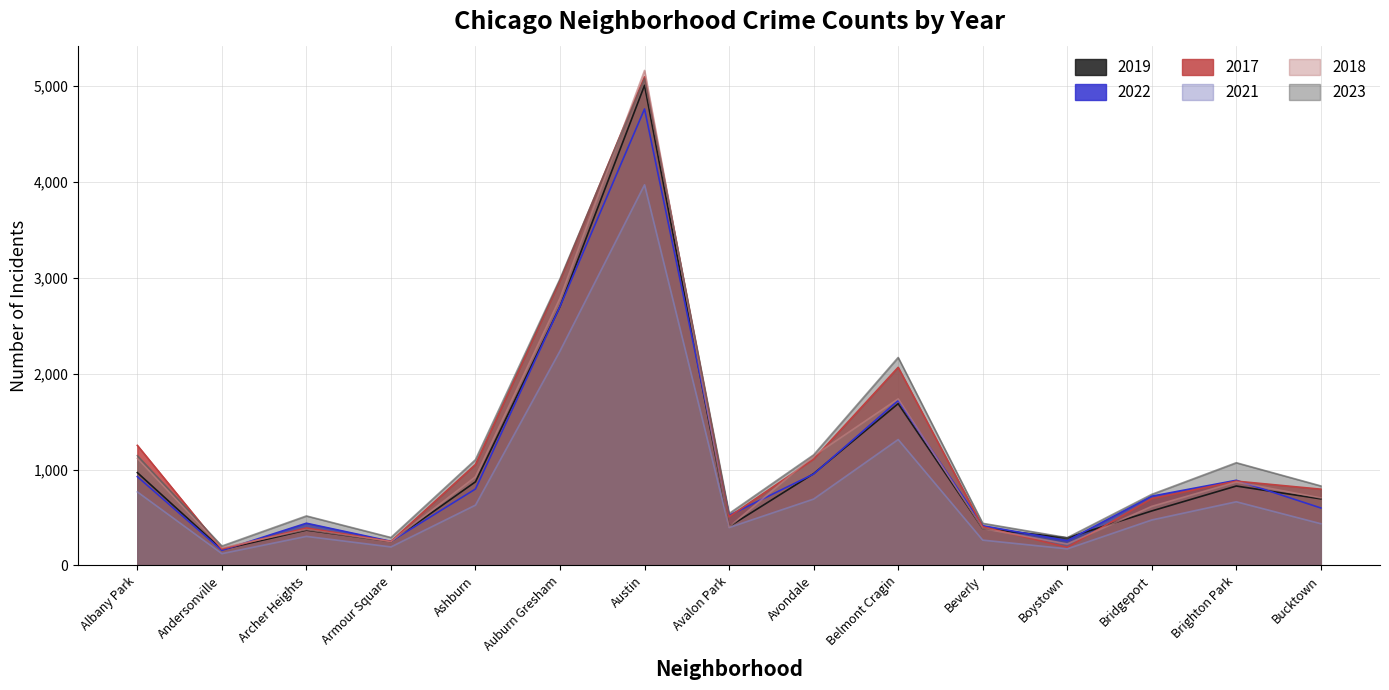

Reading left to right, what are all the values shown in this chart?

2019: Albany Park=968	Andersonville=166	Archer Heights=368	Armour Square=249	Ashburn=872	Auburn Gresham=2700	Austin=5008	Avalon Park=405	Avondale=957	Belmont Cragin=1687	Beverly=385	Boystown=287	Bridgeport=568	Brighton Park=828	Bucktown=694
2022: Albany Park=926	Andersonville=157	Archer Heights=440	Armour Square=251	Ashburn=797	Auburn Gresham=2701	Austin=4761	Avalon Park=522	Avondale=953	Belmont Cragin=1720	Beverly=414	Boystown=258	Bridgeport=722	Brighton Park=888	Bucktown=599
2017: Albany Park=1252	Andersonville=171	Archer Heights=391	Armour Square=250	Ashburn=1053	Auburn Gresham=2973	Austin=5096	Avalon Park=508	Avondale=1107	Belmont Cragin=2066	Beverly=403	Boystown=188	Bridgeport=697	Brighton Park=879	Bucktown=795
2021: Albany Park=767	Andersonville=123	Archer Heights=303	Armour Square=193	Ashburn=629	Auburn Gresham=2237	Austin=3970	Avalon Park=395	Avondale=692	Belmont Cragin=1313	Beverly=264	Boystown=173	Bridgeport=474	Brighton Park=664	Bucktown=435
2018: Albany Park=1117	Andersonville=184	Archer Heights=374	Armour Square=248	Ashburn=924	Auburn Gresham=2787	Austin=5163	Avalon Park=401	Avondale=1142	Belmont Cragin=1737	Beverly=386	Boystown=224	Bridgeport=616	Brighton Park=870	Bucktown=704
2023: Albany Park=1145	Andersonville=202	Archer Heights=516	Armour Square=291	Ashburn=1103	Auburn Gresham=2989	Austin=5077	Avalon Park=541	Avondale=1153	Belmont Cragin=2169	Beverly=439	Boystown=289	Bridgeport=741	Brighton Park=1071	Bucktown=829